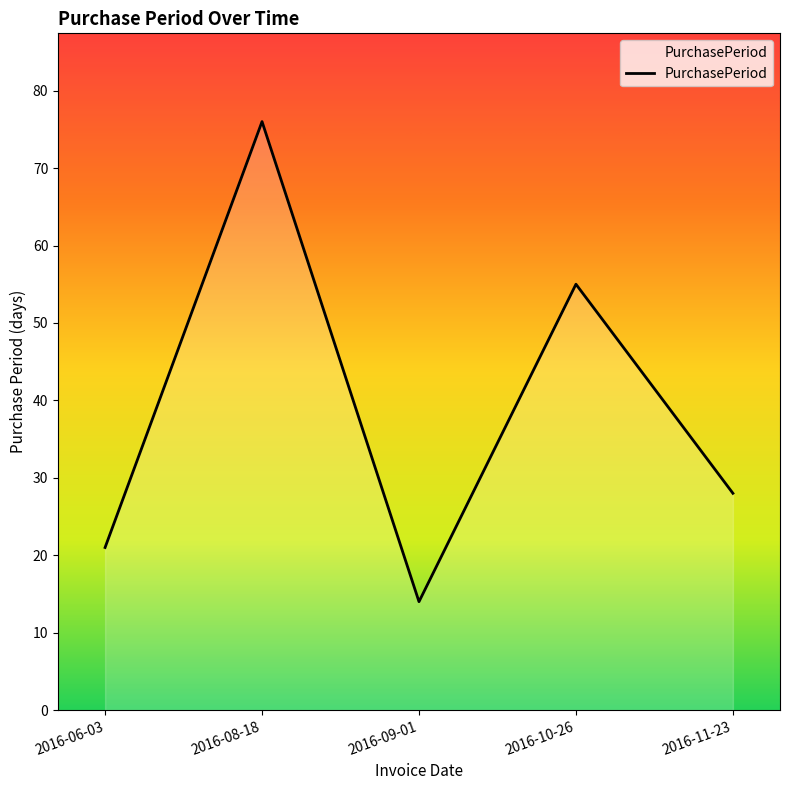

Count the number of categories in the chart.

5